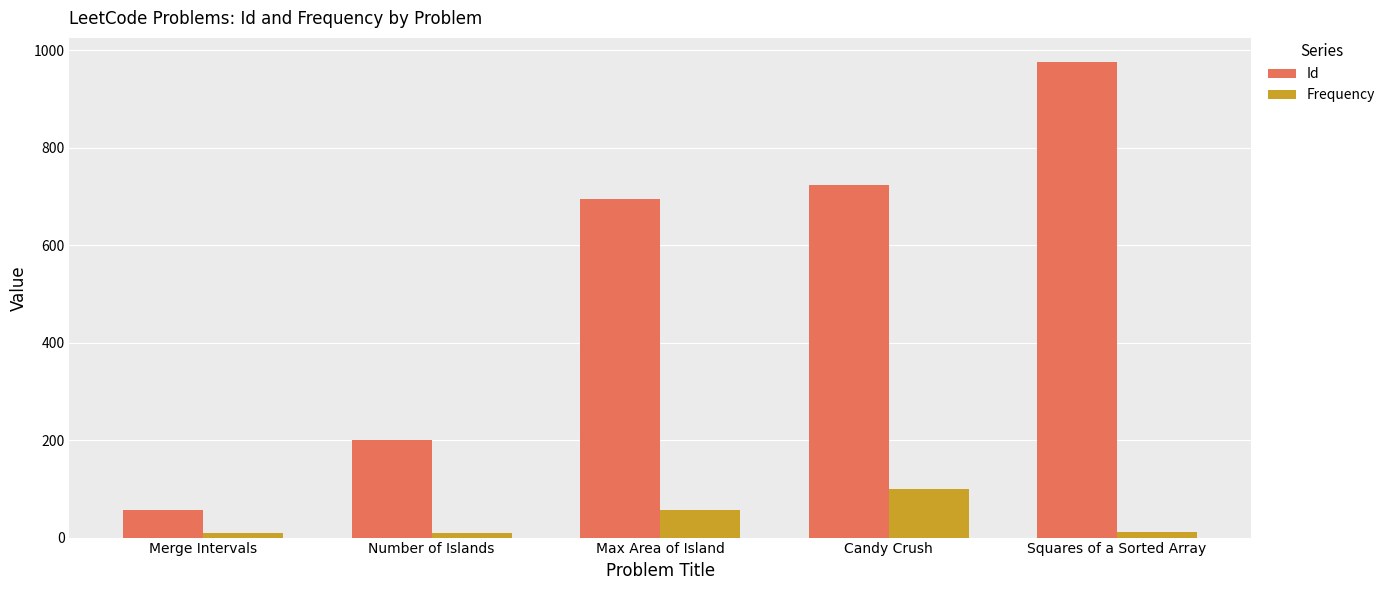

What is the minimum value for Id?

56.0